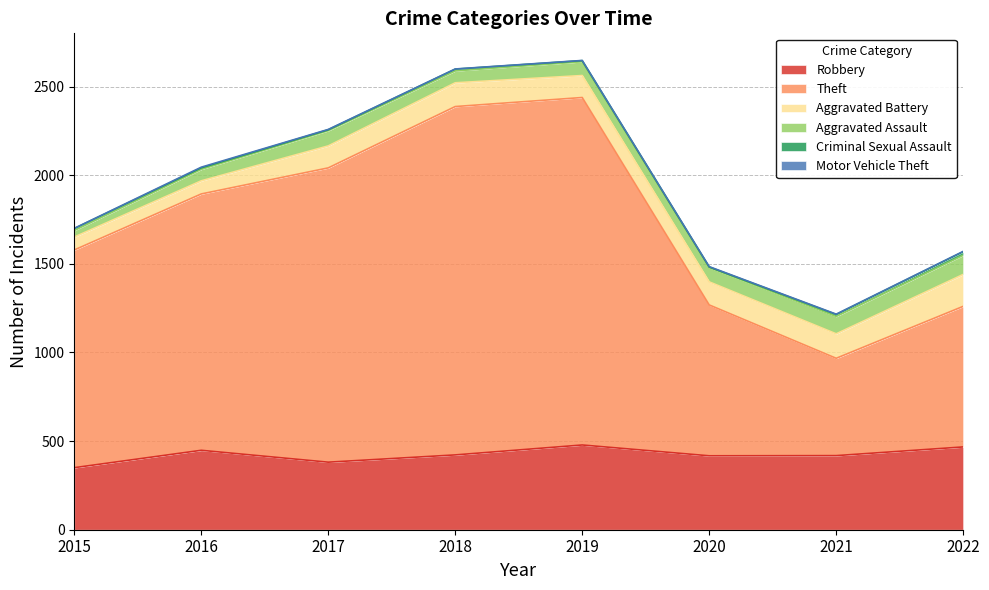

Reading right to left, transcribe all the data shown in this chart.

Robbery: 467	418	417	478	422	381	448	350
Theft: 793	549	851	1960	1965	1660	1446	1228
Aggravated Battery: 180	138	130	124	134	124	74	73
Aggravated Assault: 108	98	81	78	67	86	65	37
Criminal Sexual Assault: 20	11	3	6	10	5	8	11
Motor Vehicle Theft: 2	2	2	1	1	2	4	1